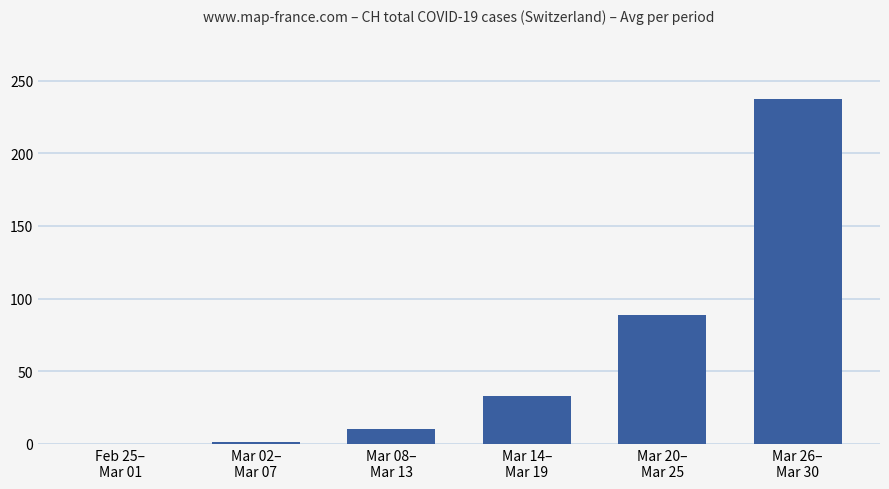

What is the maximum value shown in the chart?

237